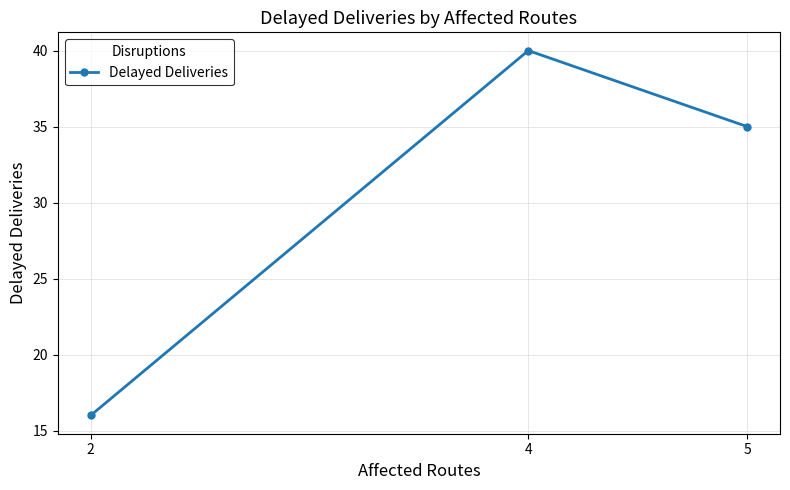

What is the average value?

30